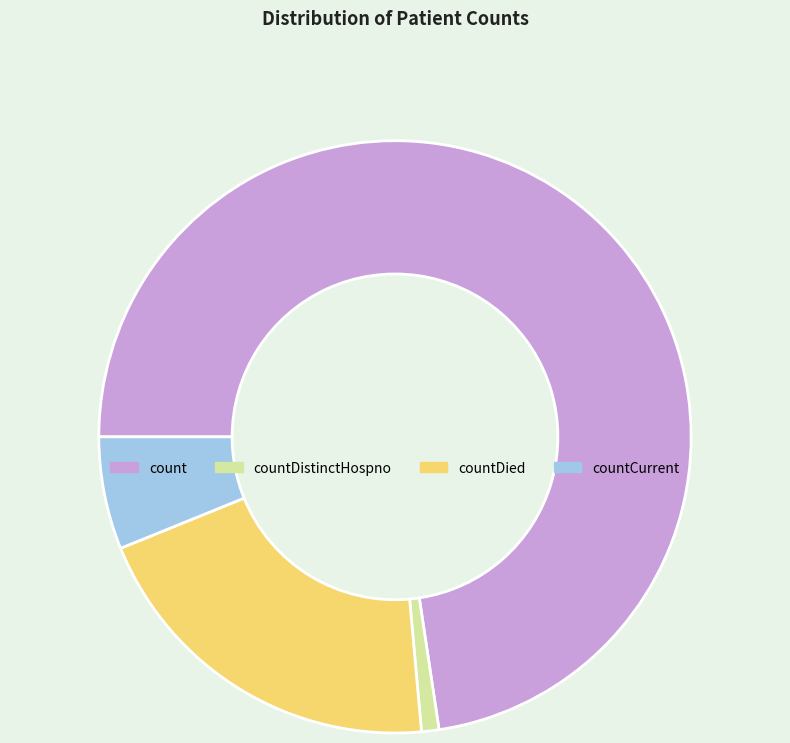

Count the number of slices in the pie.

4